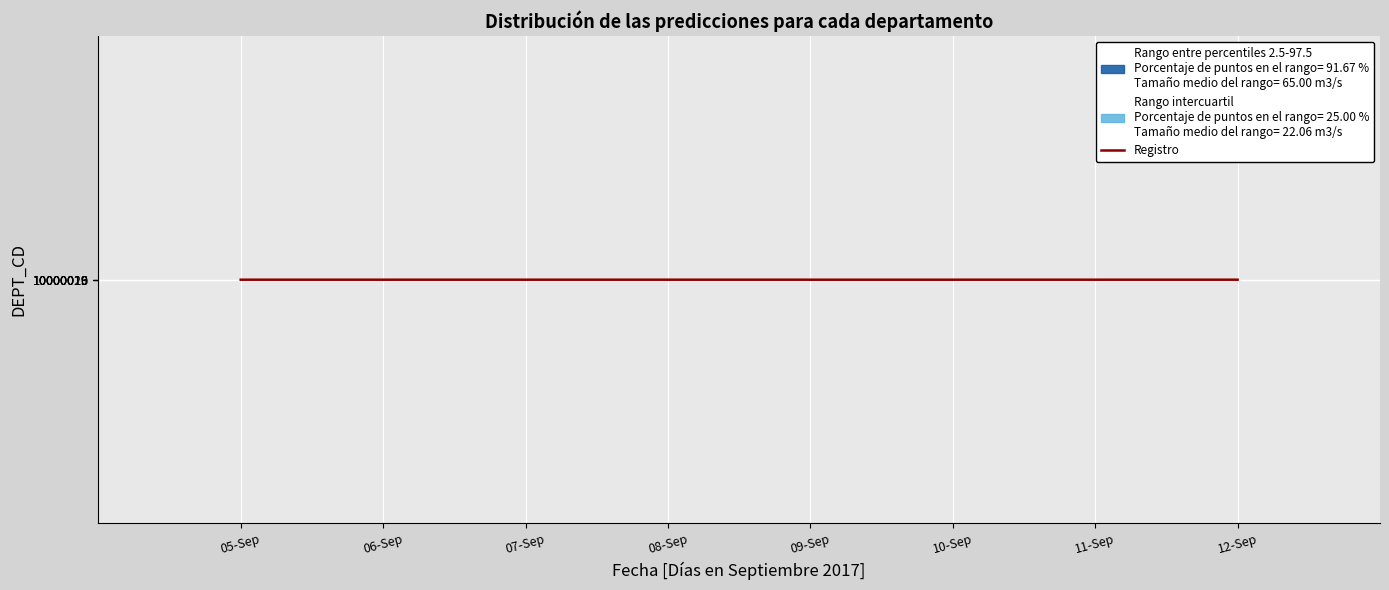

Reading right to left, transcribe all the data shown in this chart.

12-Sep=1.0	11-Sep=1.0	10-Sep=1.0	09-Sep=1.0	08-Sep=1.0	07-Sep=1.0	06-Sep=1.0	05-Sep=1.0